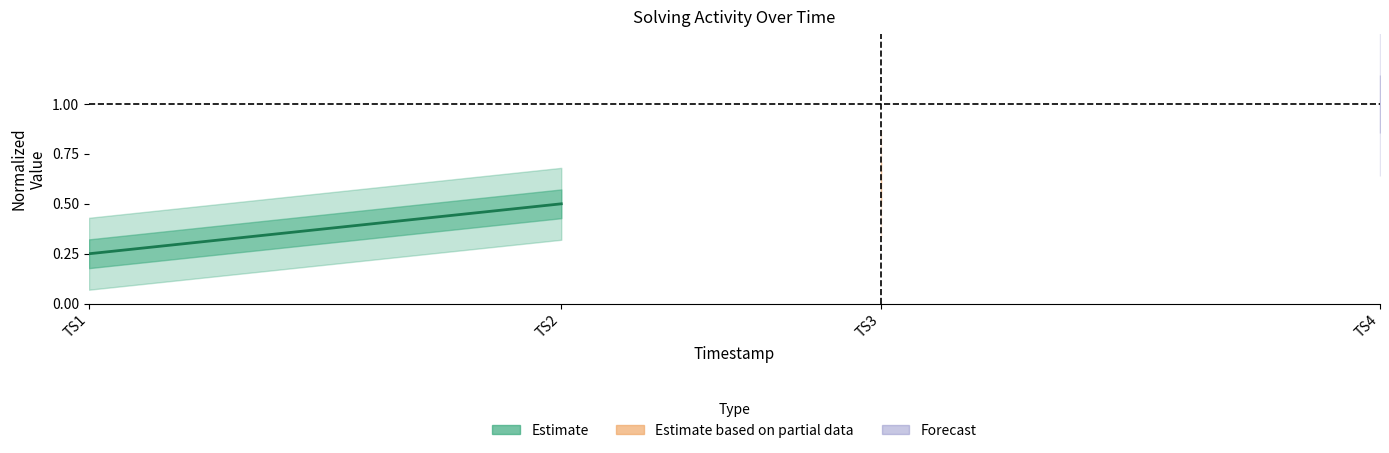

The chart shows a value of 0.2 at TS1. True or false?

True